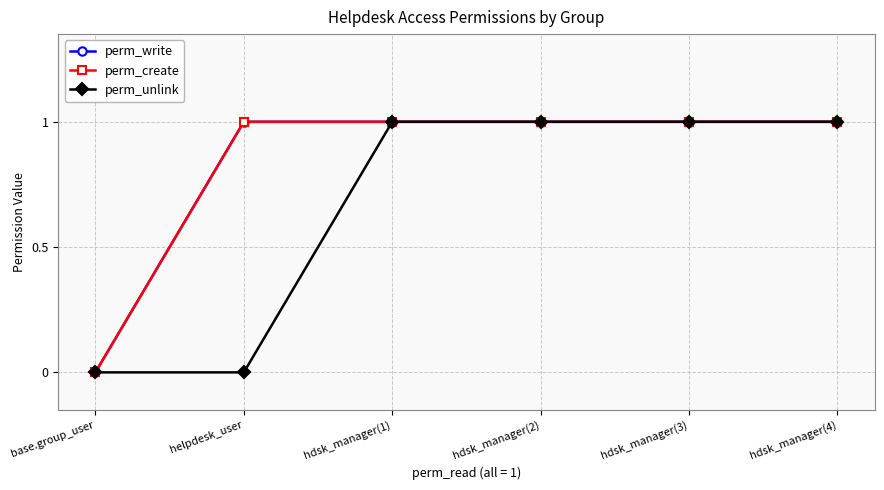

True or false: perm_unlink and perm_write intersect in this chart.

False